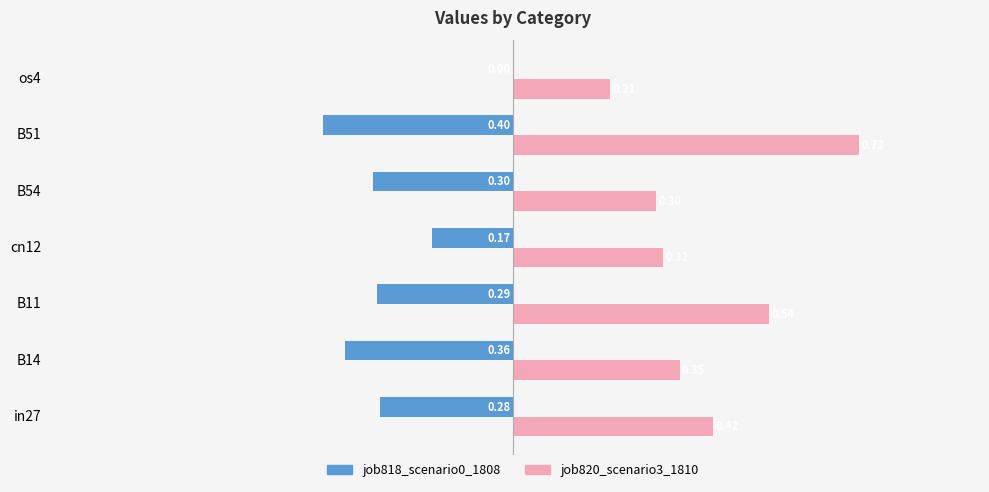

What is the total value across all series at B51?

0.3